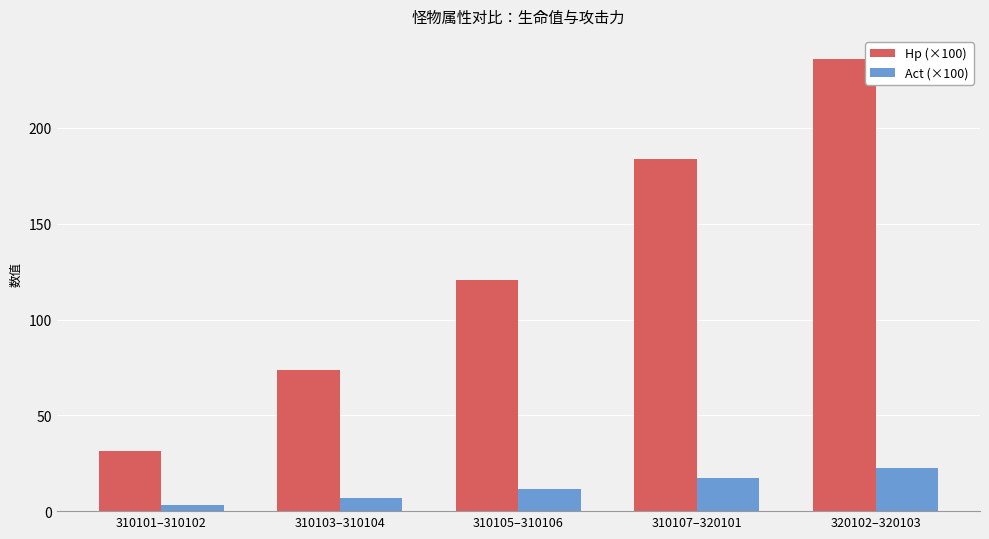

What is the average value of the Hp (×100) series?

129.2